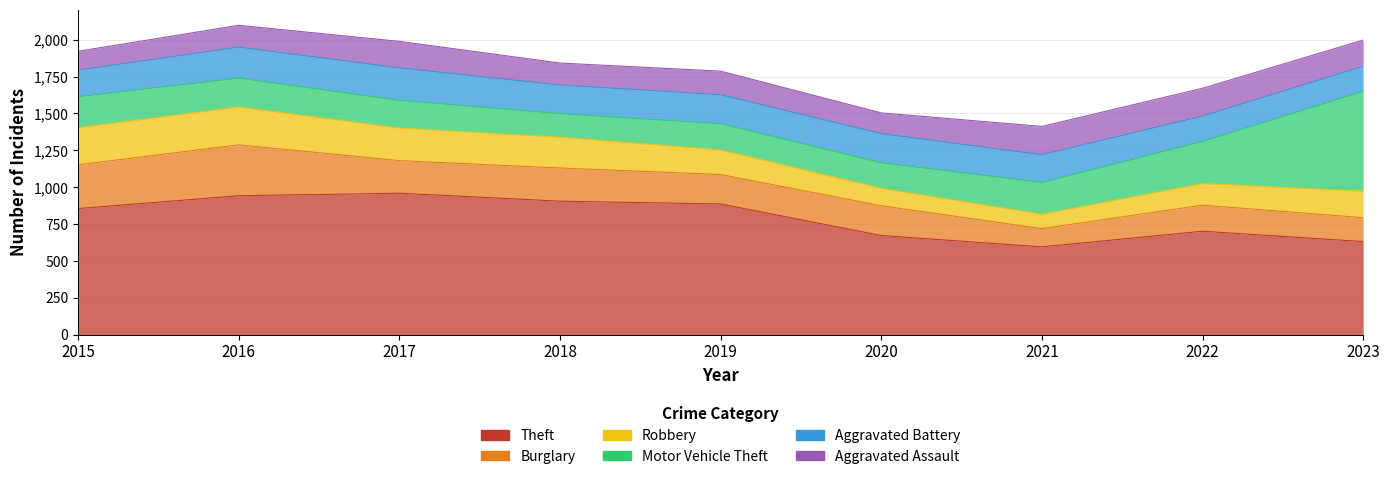

Which label corresponds to the largest value in the chart?

2017